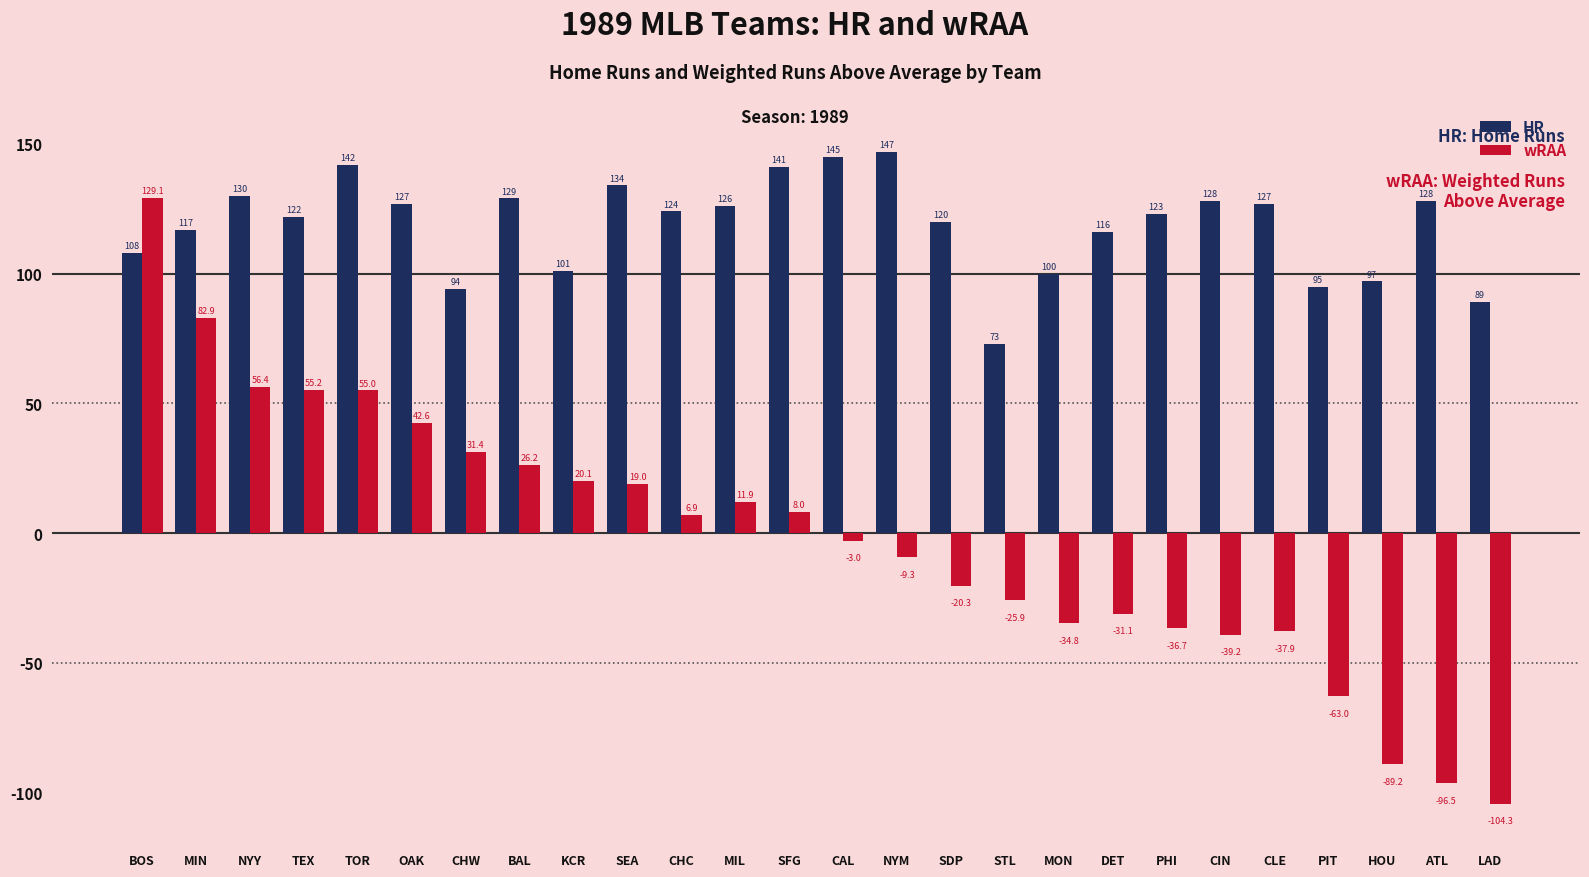

Which series has the largest total across all categories?

HR